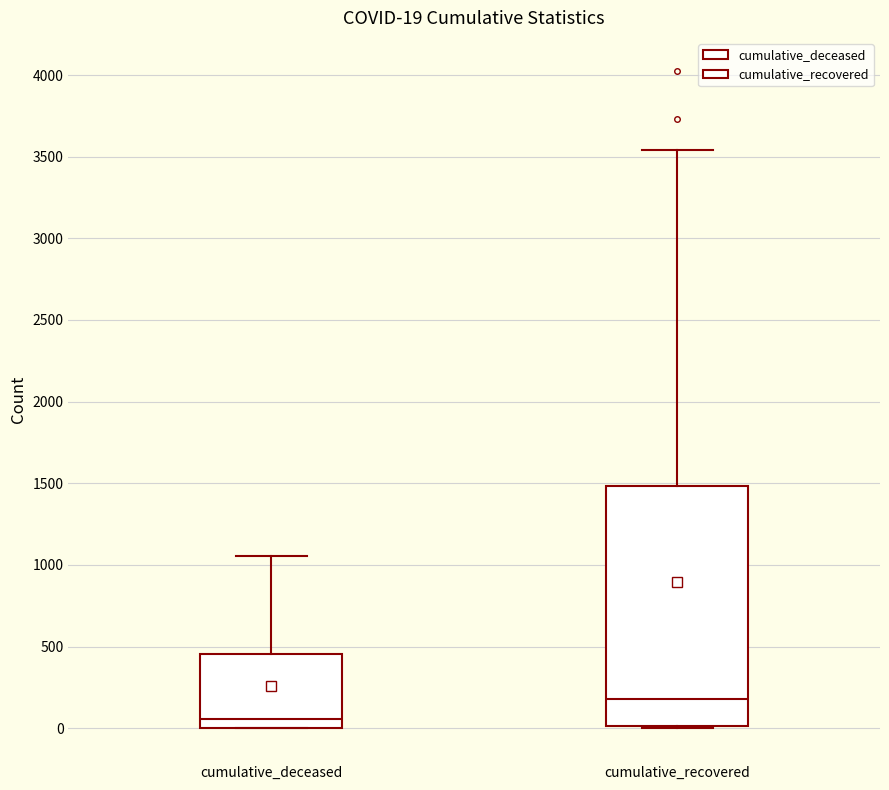

Which box has the lowest median line?

cumulative_deceased